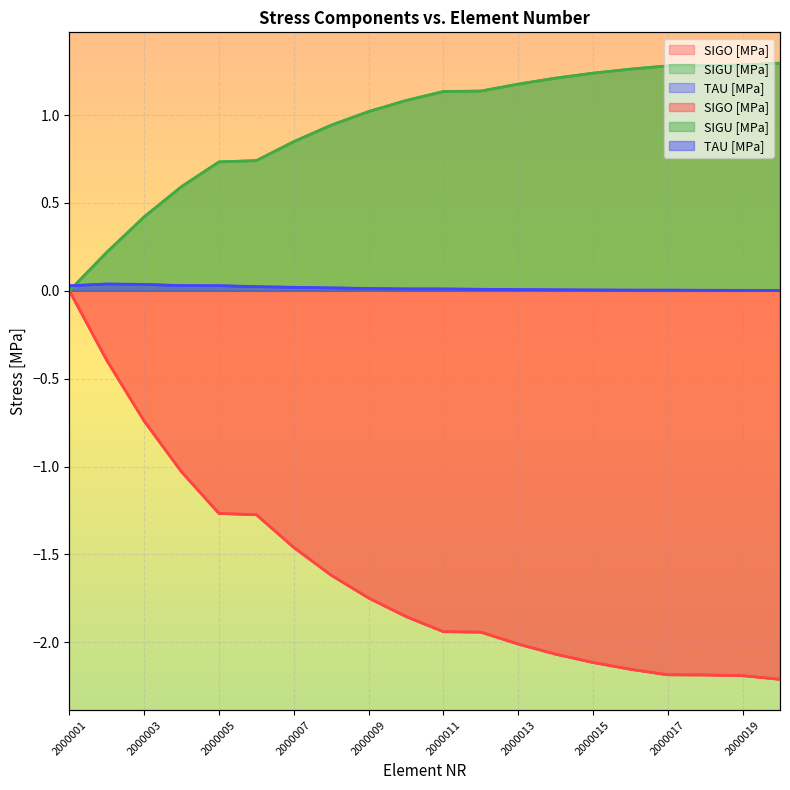

Which series changed the most between 2000003 and 2000017?

SIGO [MPa]